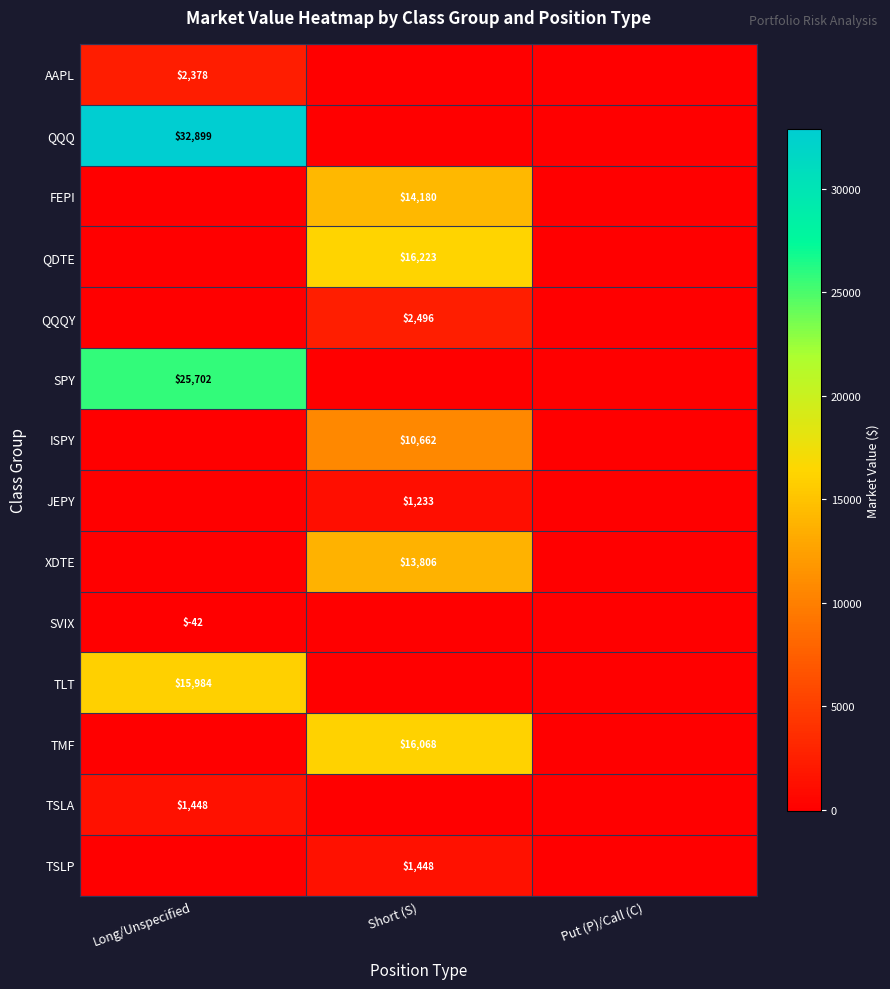

The TSLP series shows 805 at Short (S). True or false?

False